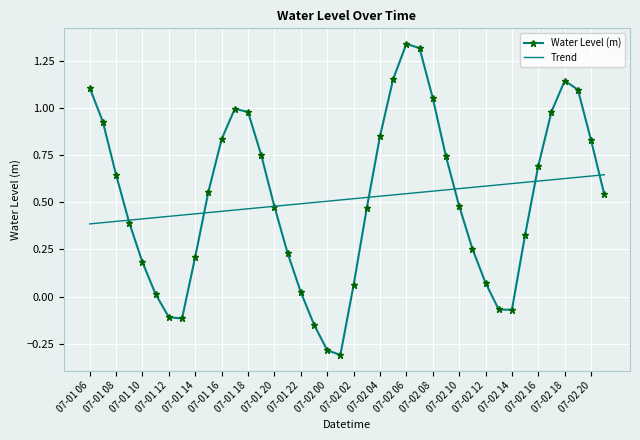

What is the smallest value displayed?

-0.3